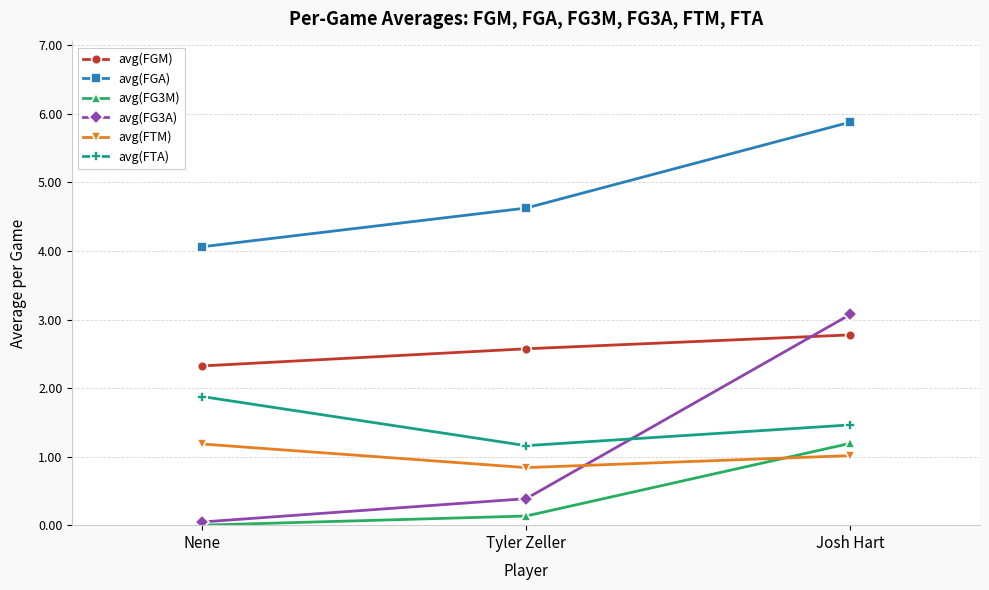

At which label does avg(FTM) first exceed 1?

Nene